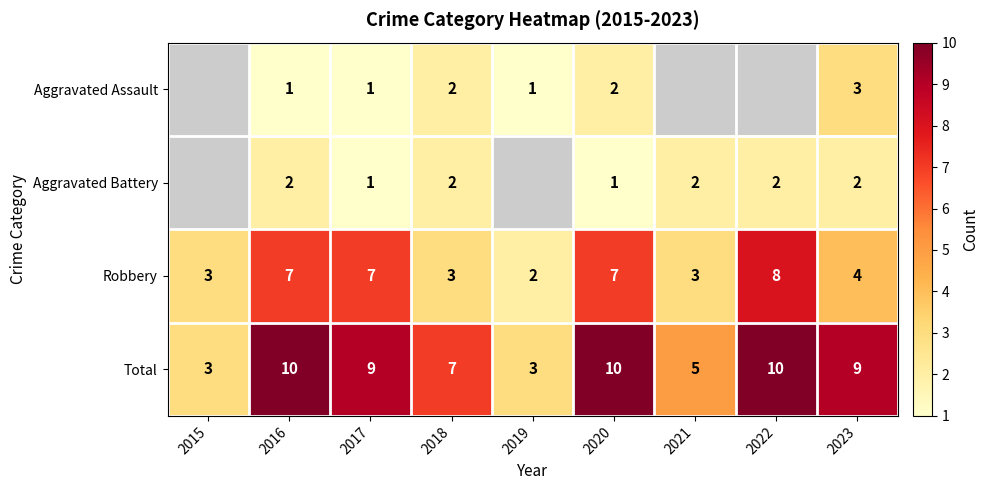

What is the total value across all series at 2020?

20.0